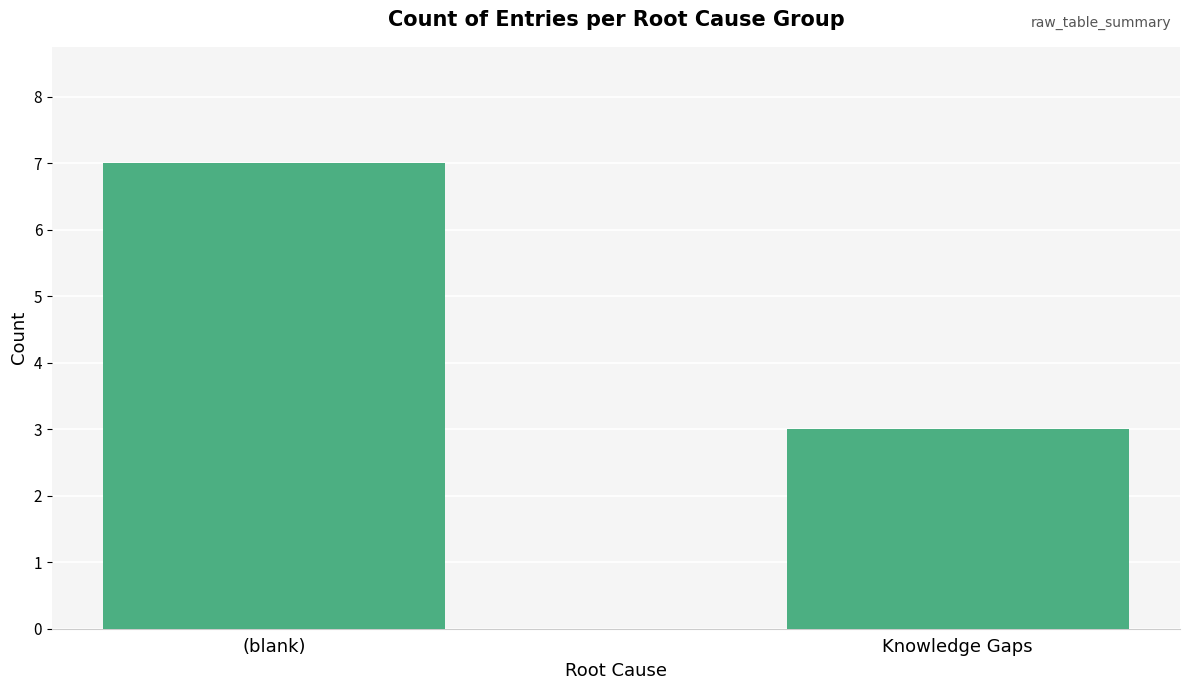

The value at Knowledge Gaps is 3. True or false?

True